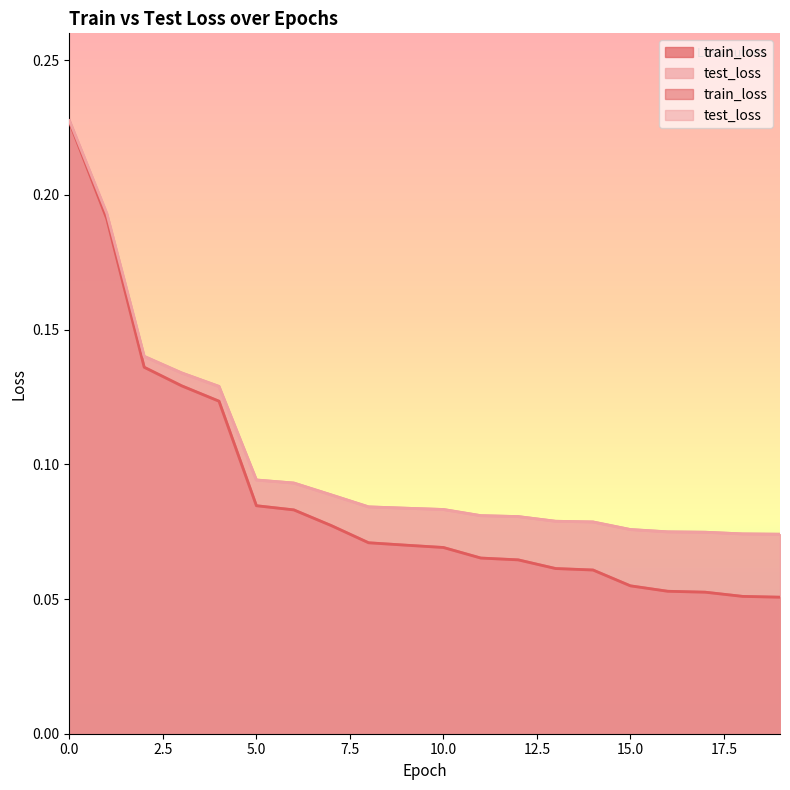

Which category has the lowest value in the train_loss series?

19